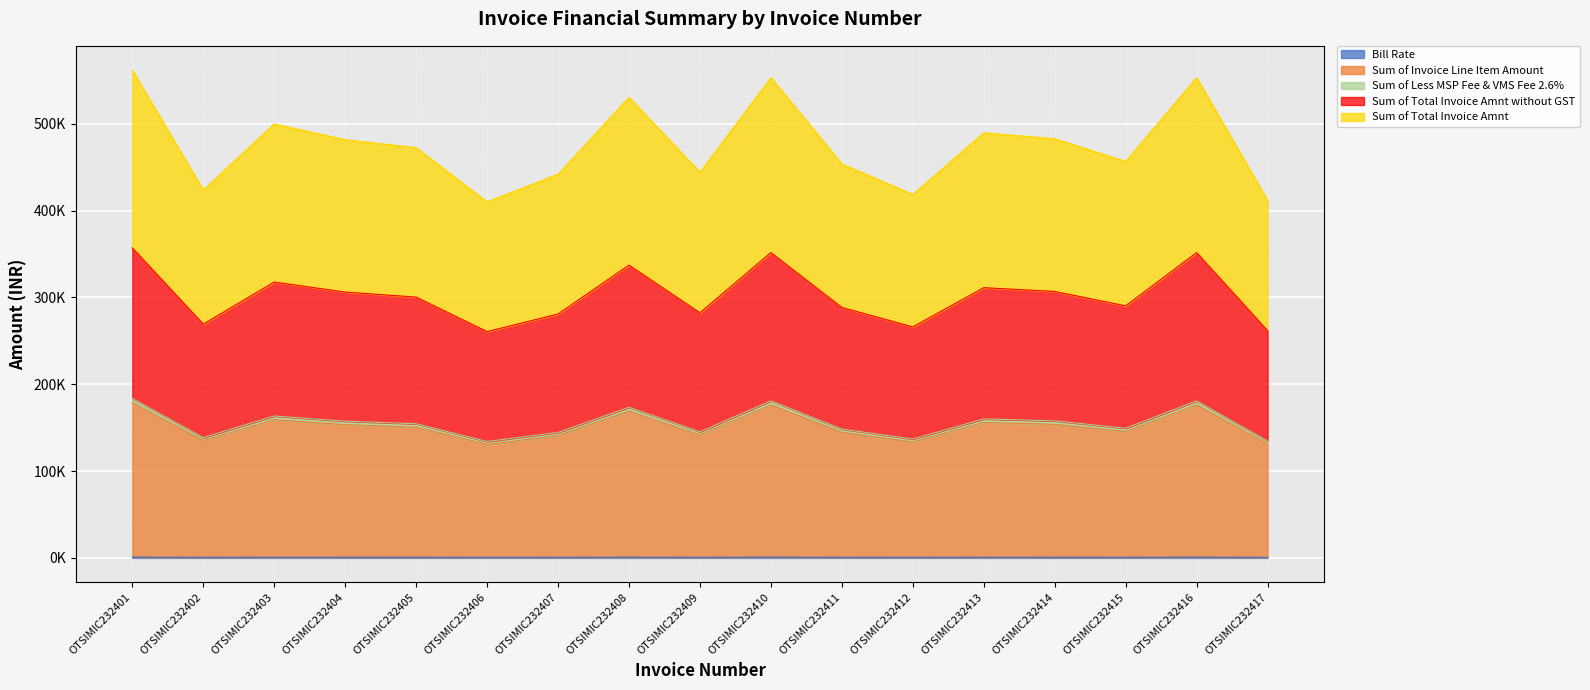

What is the total value across all series at OTSIMIC232415?

1042432.3